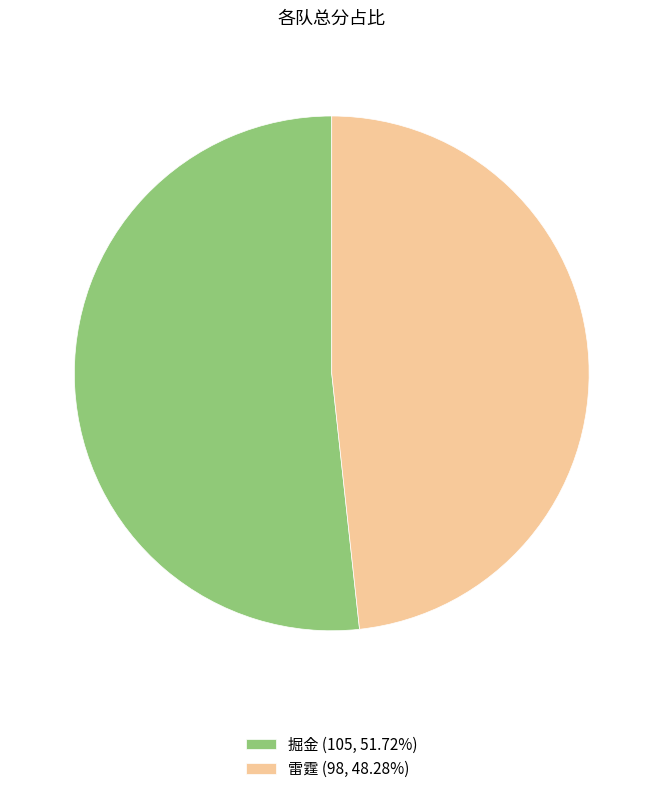

Do 掘金 (105, 51.72%) and 雷霆 (98, 48.28%) together represent more than half of the pie?

Yes